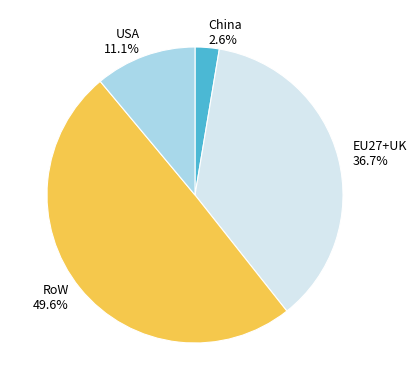

How many slices are in this pie chart?

4